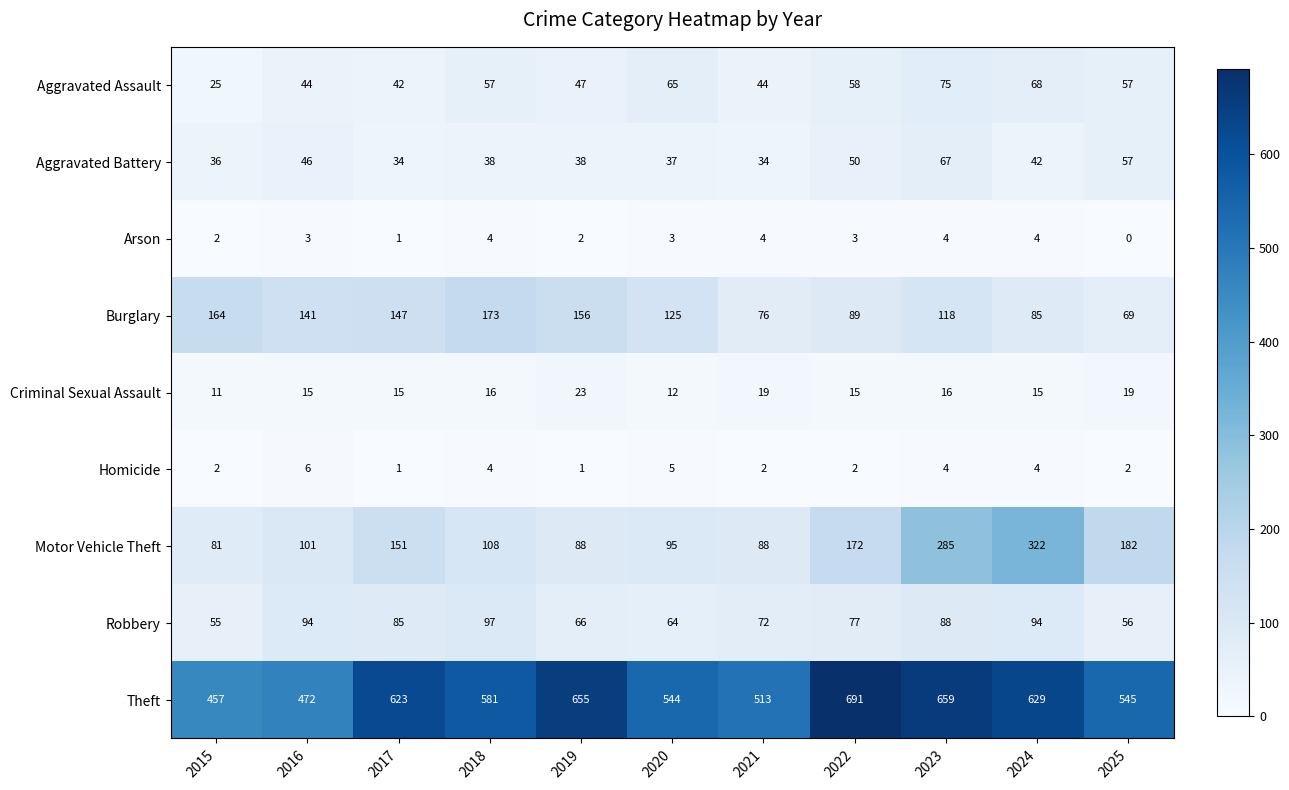

At which label does Aggravated Assault reach its minimum?

2015